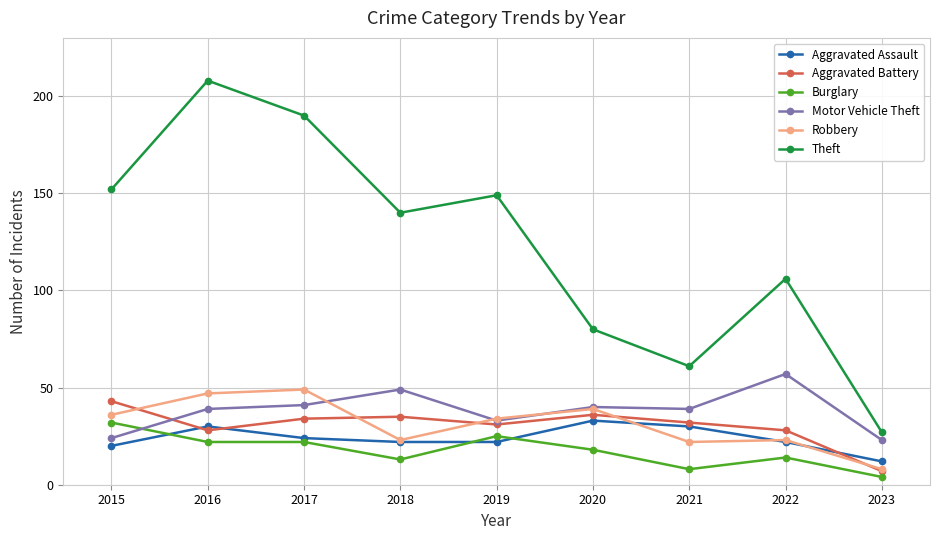

What are all the series names shown in the legend?

Aggravated Assault, Aggravated Battery, Burglary, Motor Vehicle Theft, Robbery, Theft